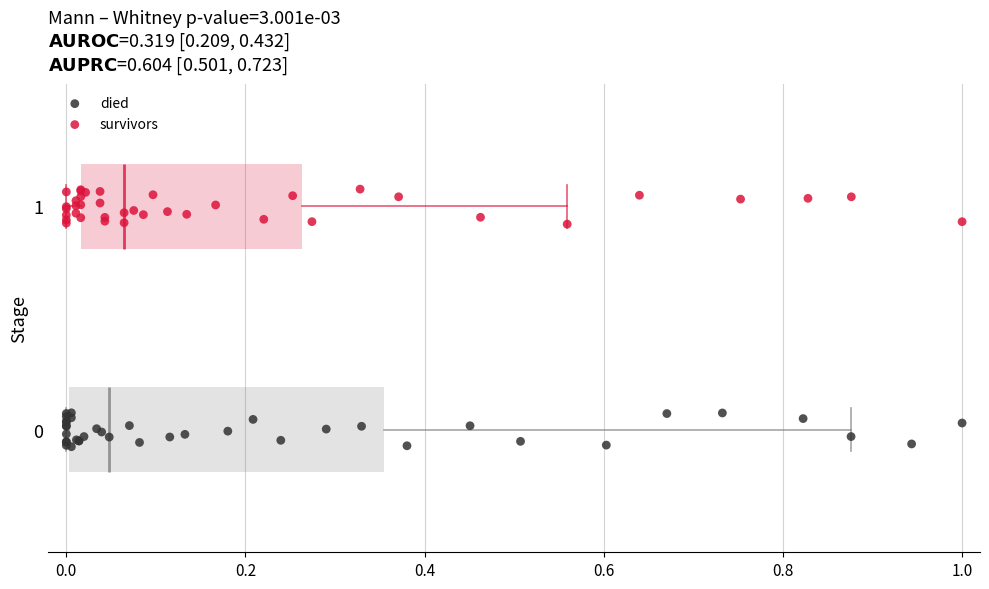

Which series contains the highest Y value?

survivors